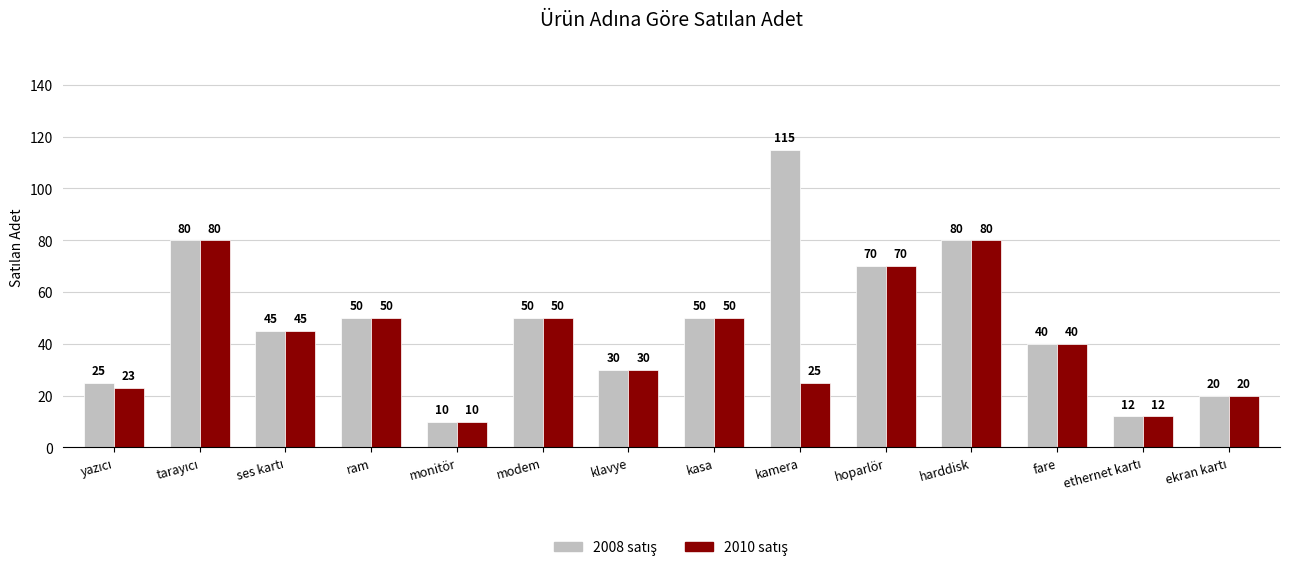

At which category does the chart reach its minimum across all series?

monitör